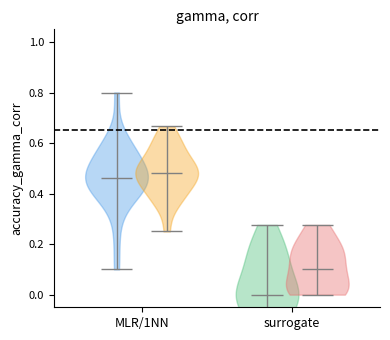

True or false: f1 has a value of 0.2 at 19.

False